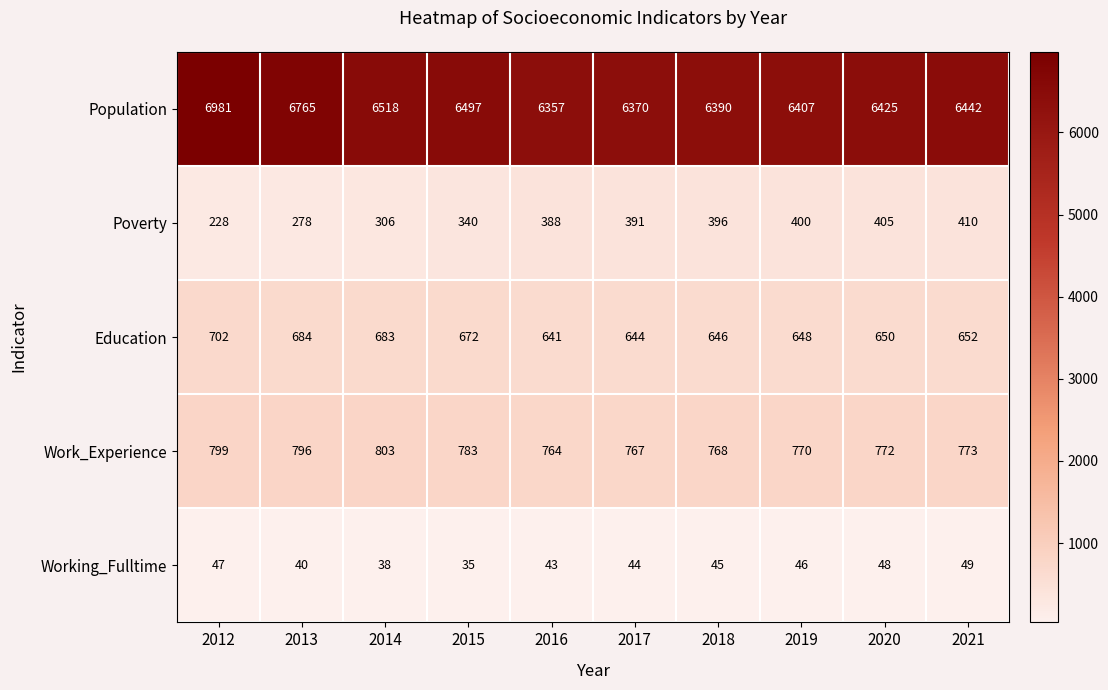

What is the total value across all series at 2019?

8271